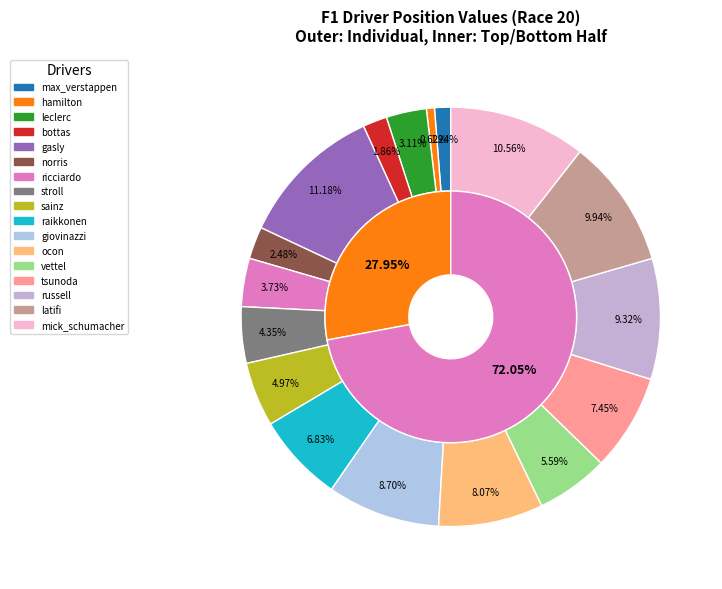

To the nearest percent, what portion does norris represent?

2%